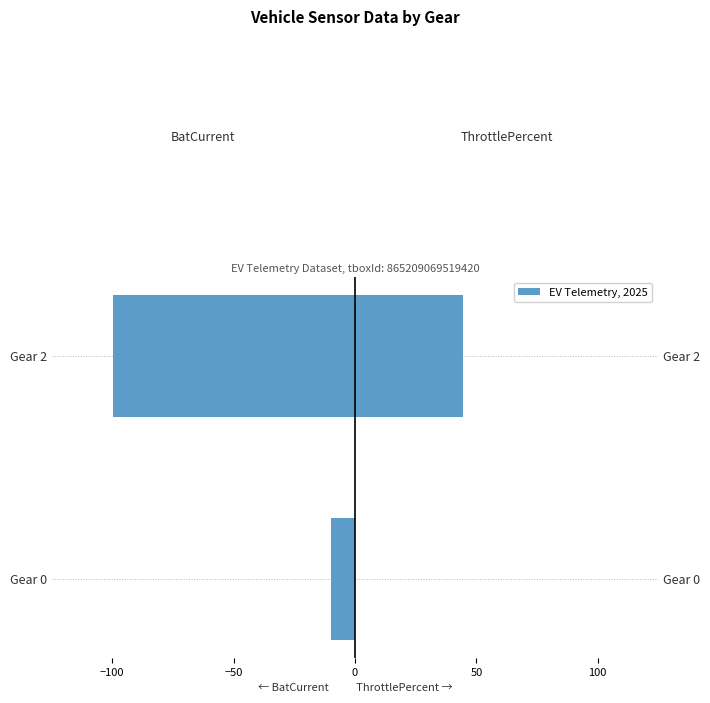

What is the difference between the highest and lowest values at Gear 2?

144.4